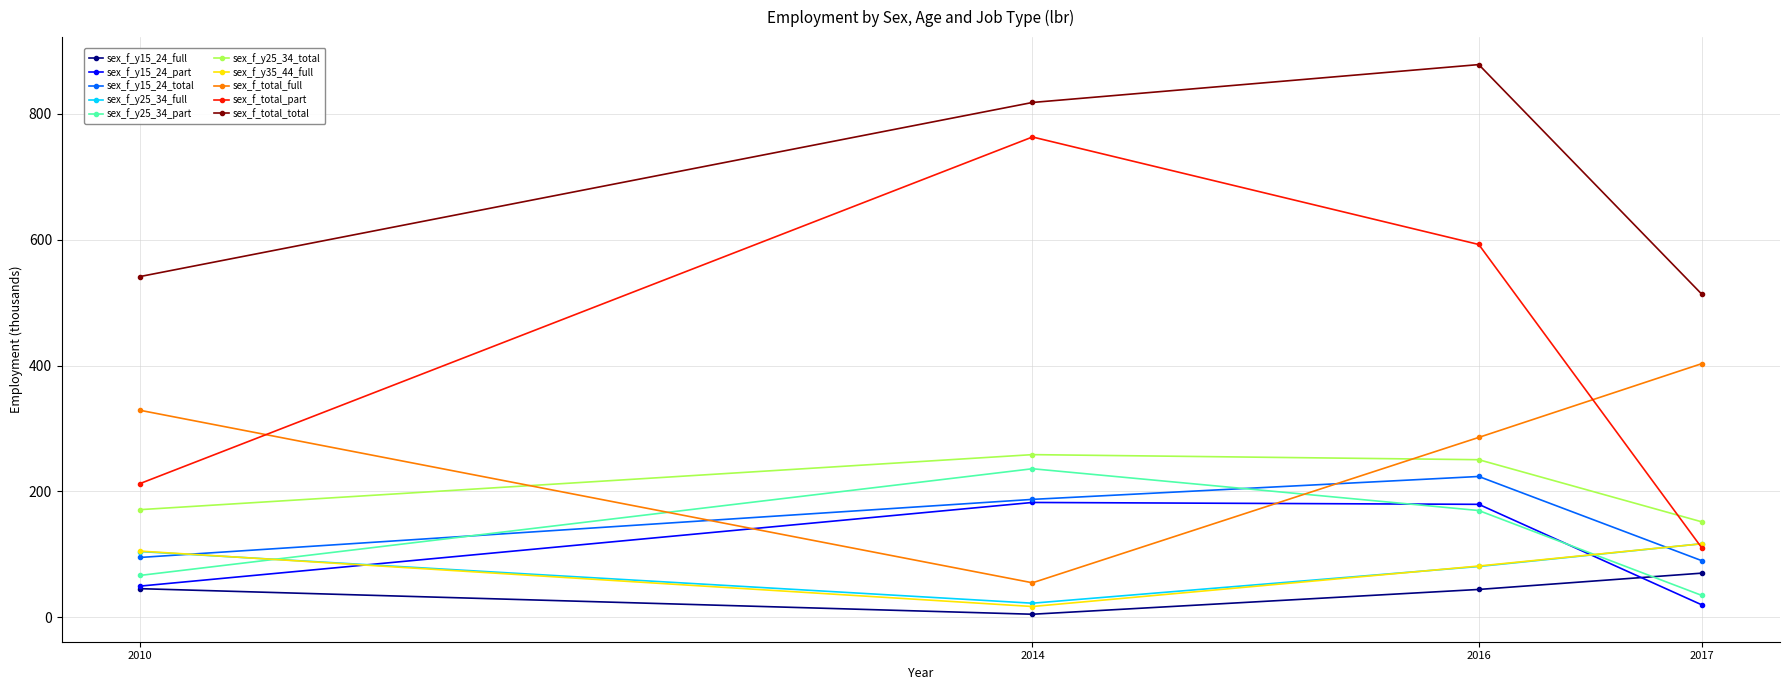

Which series changed the most between 2010 and 2014?

sex_f_total_part